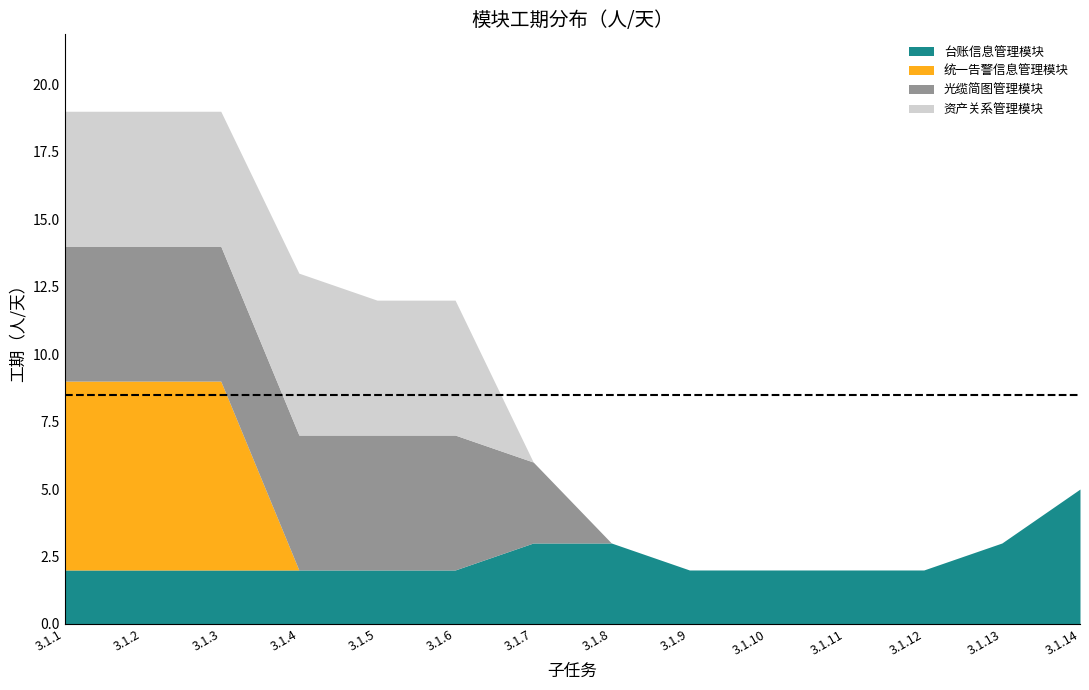

Rank the series at 3.1.7 from highest to lowest value.

台账信息管理模块, 光缆简图管理模块, 统一告警信息管理模块, 资产关系管理模块